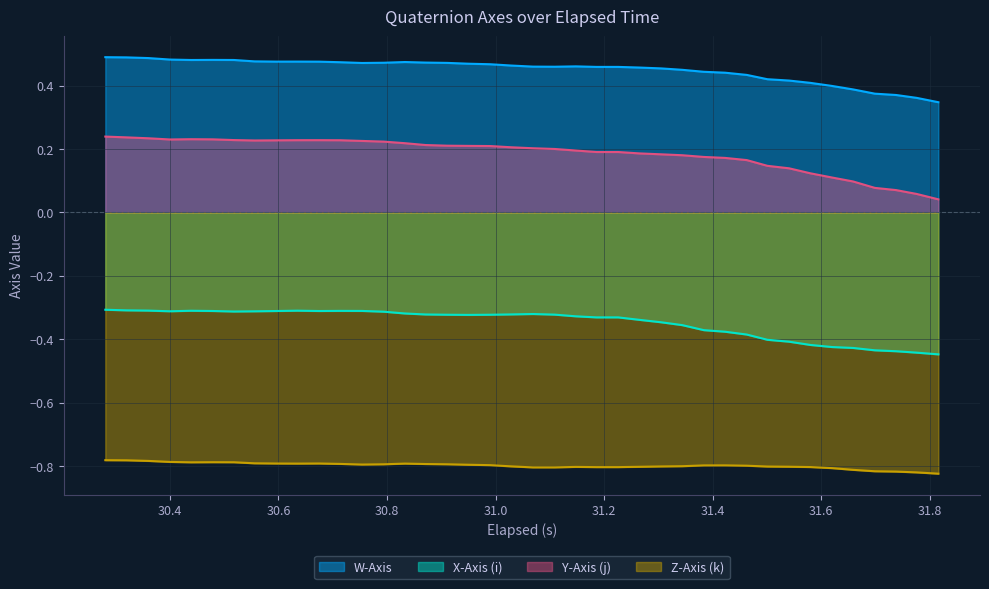

Which series has the largest range (max minus min)?

Y-Axis (j)